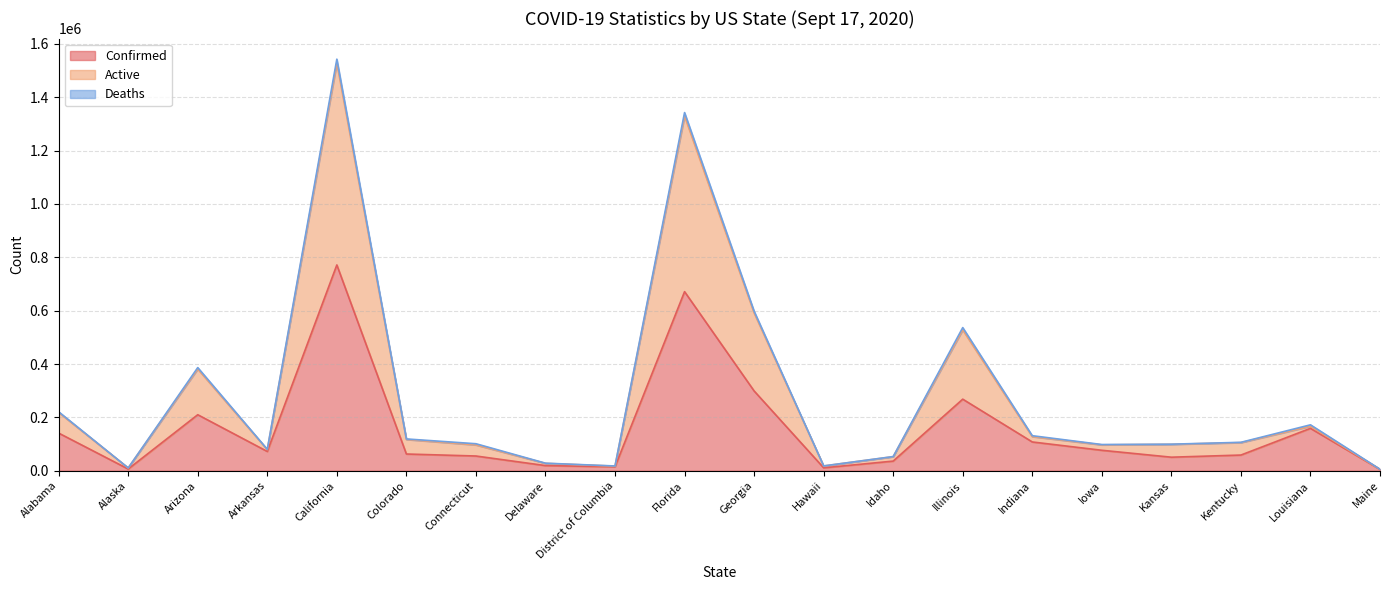

In Active, how many points are lower than both neighbors (excluding endpoints)?

5